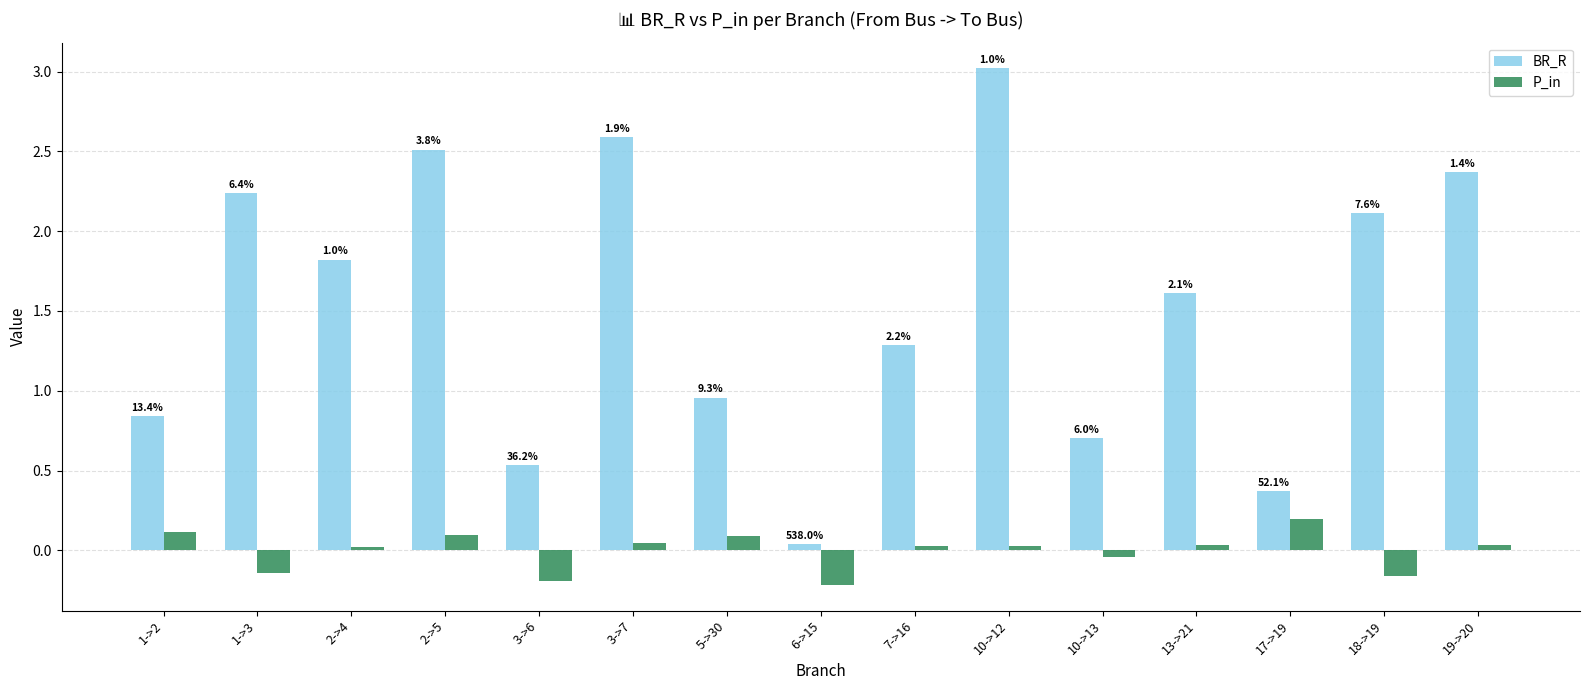

Rank the series at 2->4 from lowest to highest value.

P_in, BR_R